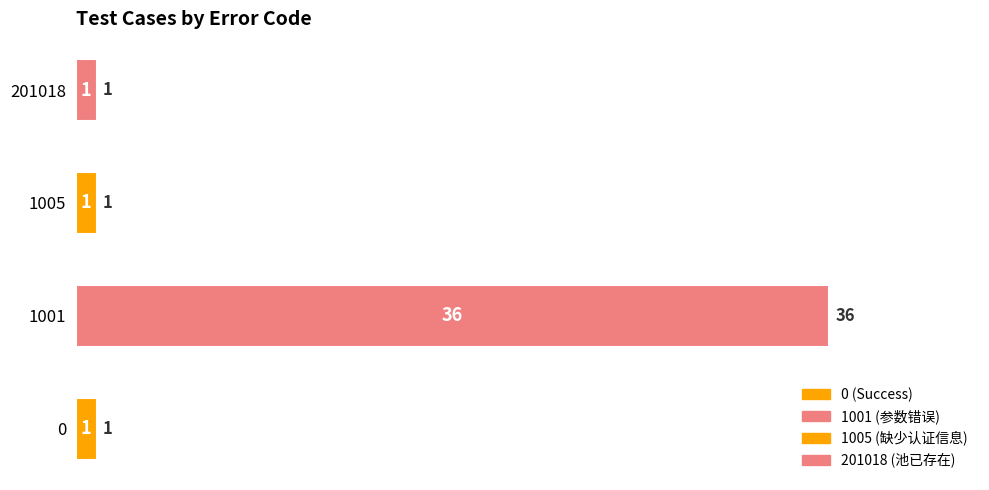

What is the sum of the values at 0 and 1001?

37